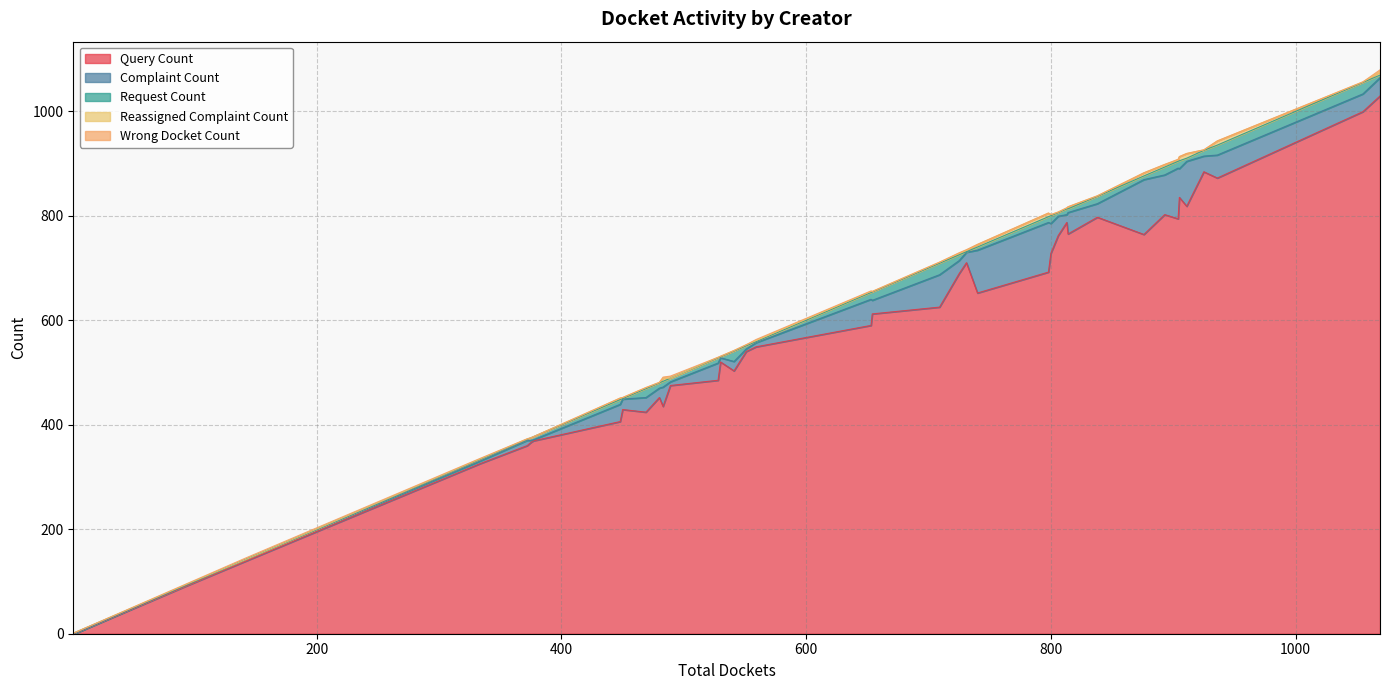

What is the maximum value for Query Count?

1029